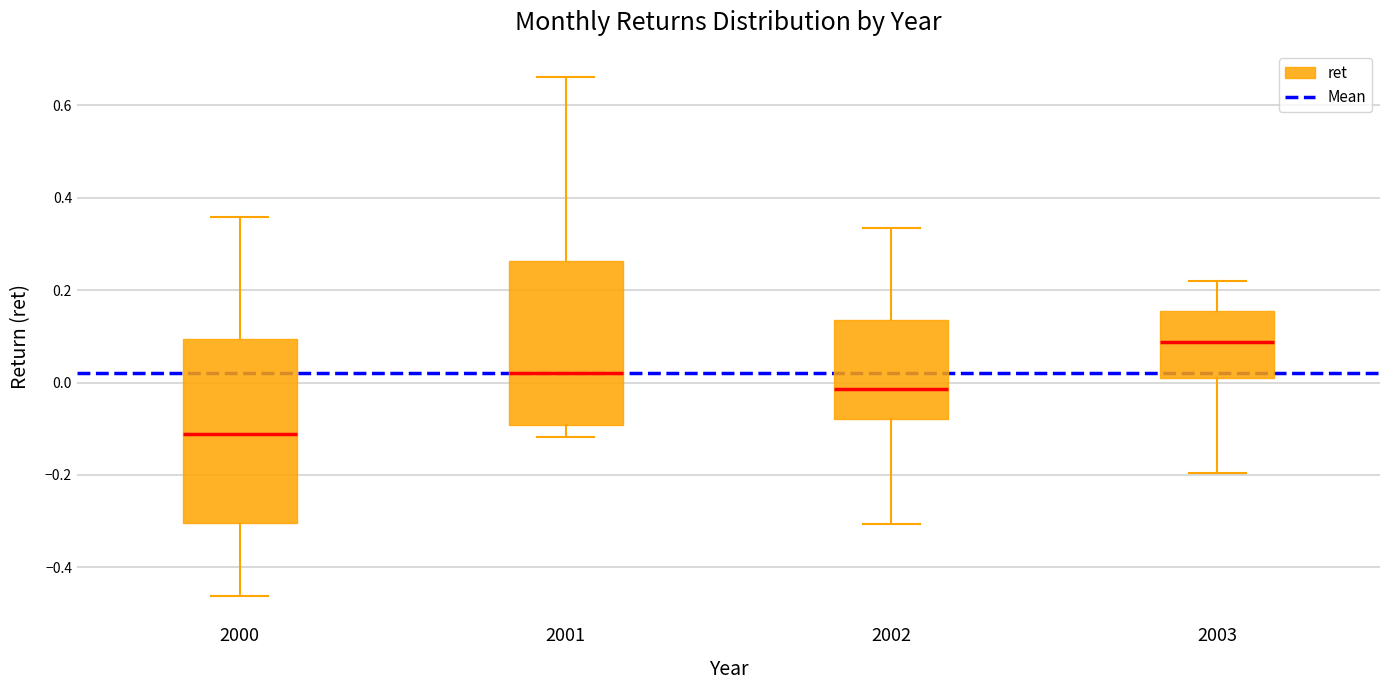

Where does the upper whisker of the box at x = 2000 end on the y-axis? The values are not printed on the chart, so give them approximately, as read against the axis.

0.36